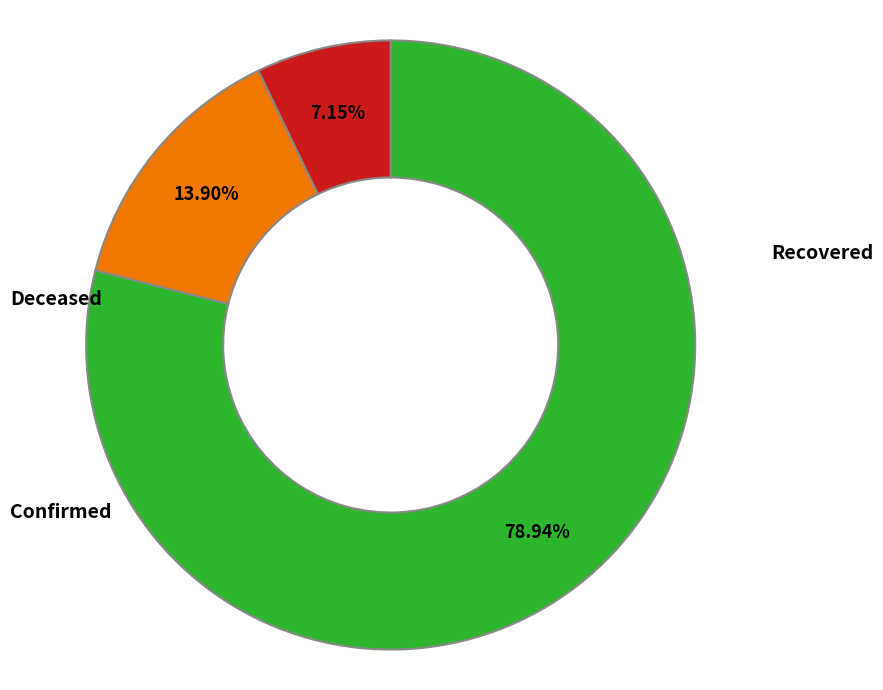

Does any single category account for the majority?

Yes